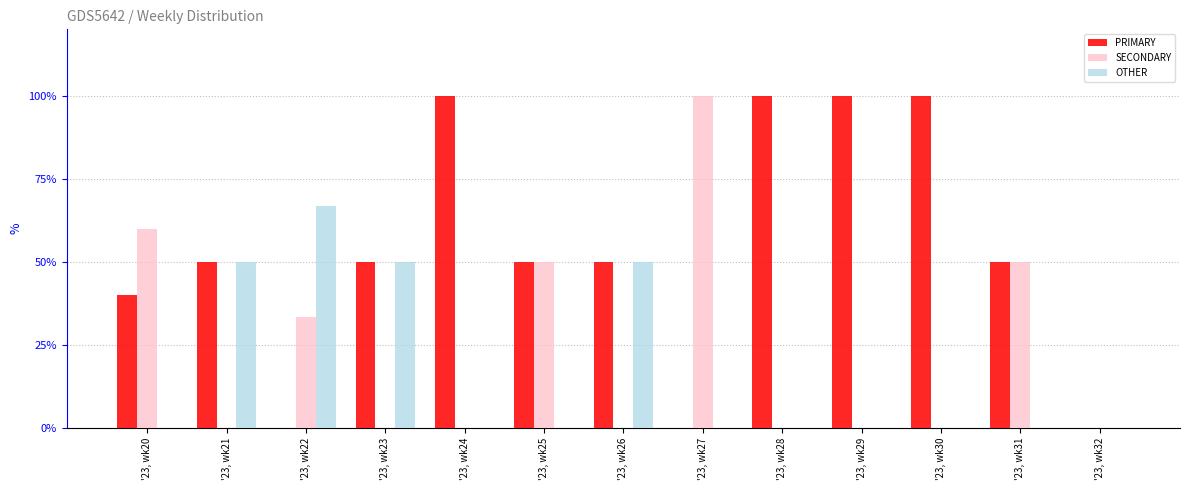

What is the sum of all SECONDARY values?

293.3